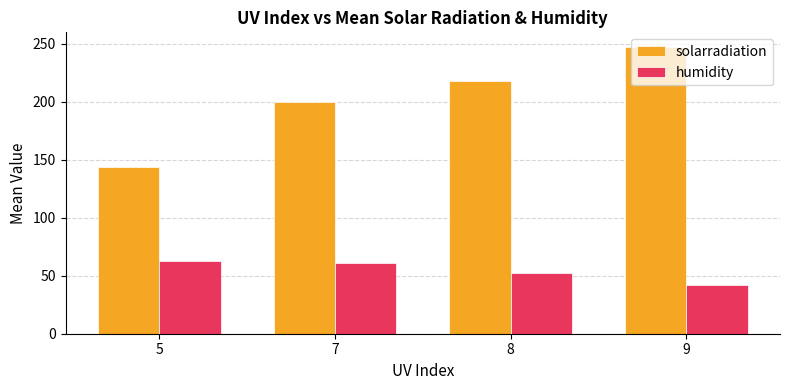

What is the value of the humidity bar at the 3rd from the left?

52.5